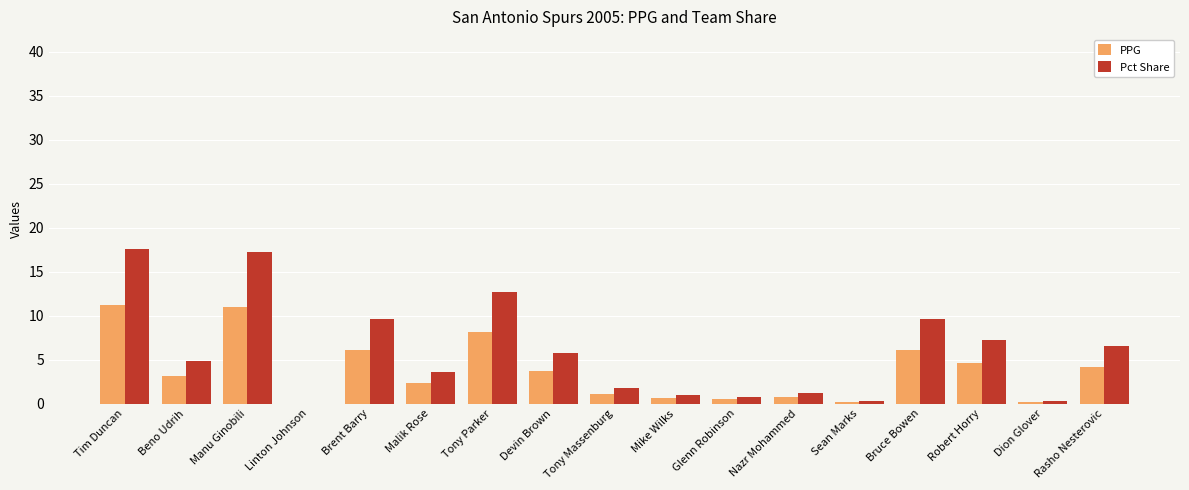

Is the value of Pct Share at Manu Ginobili greater than the value of PPG at Tony Massenburg?

Yes